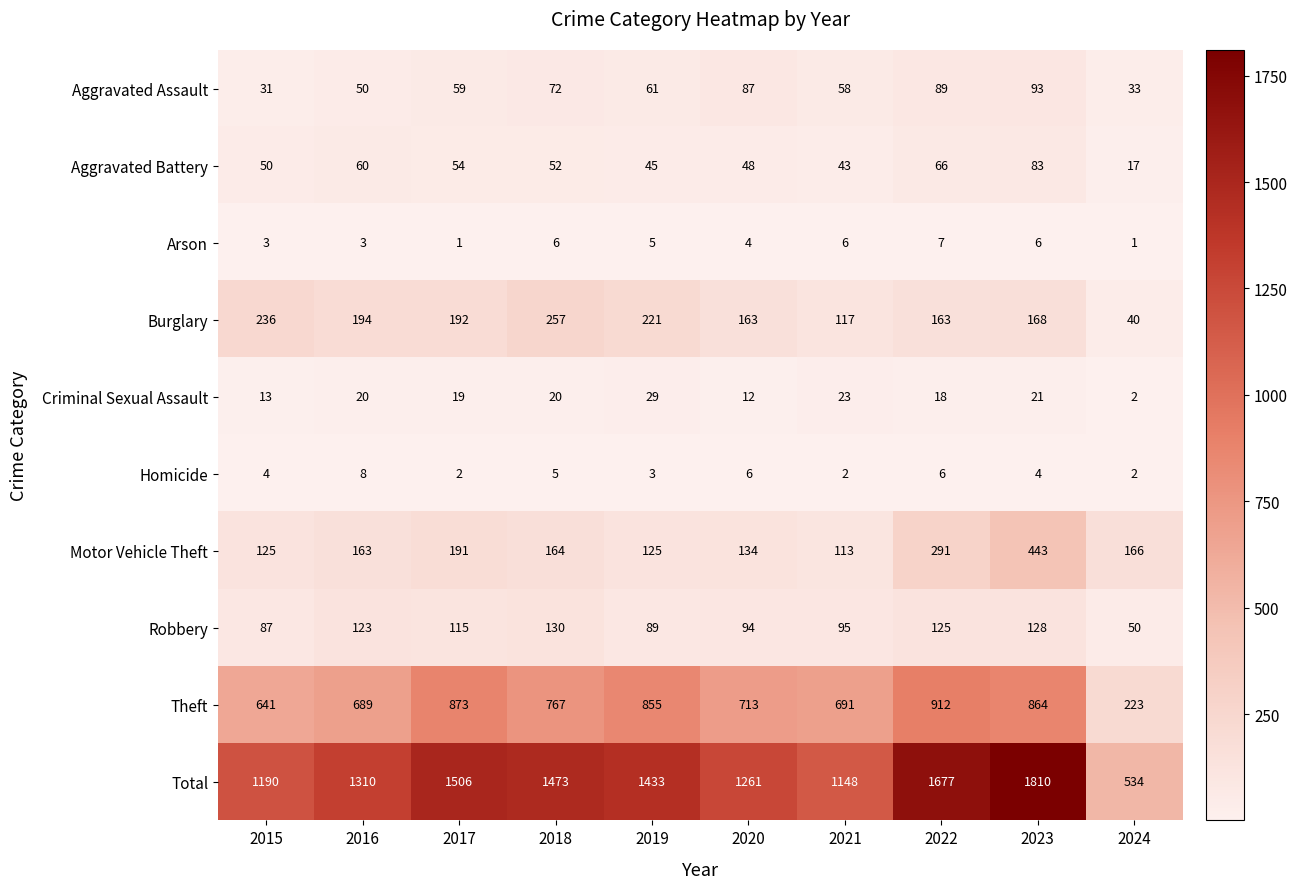

At which label is Aggravated Battery closest to 50?

2015